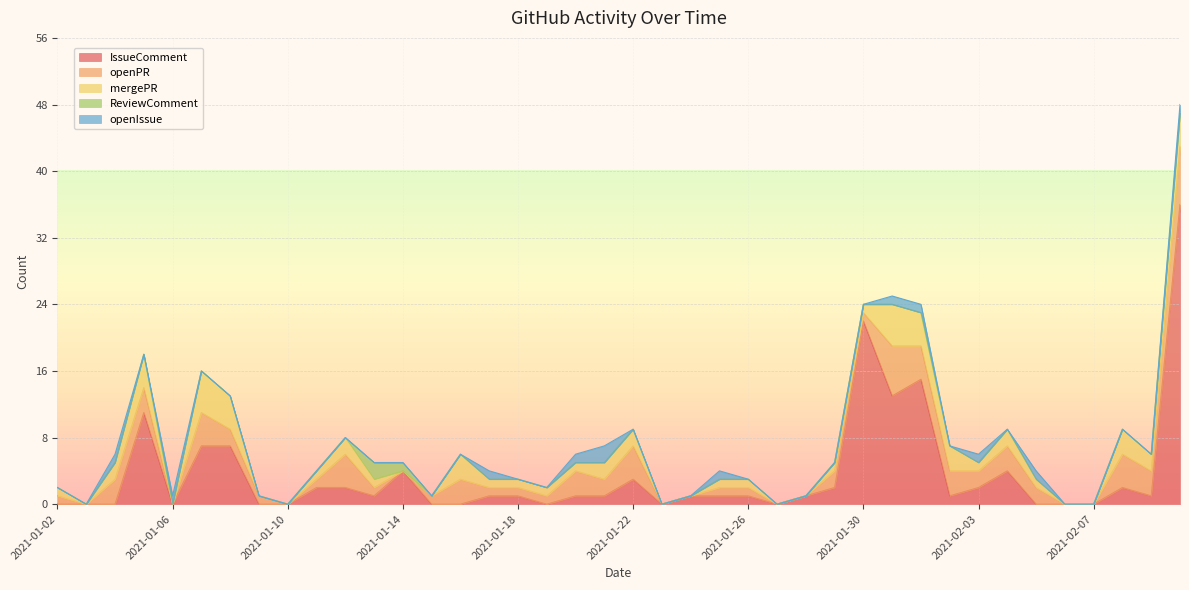

List the series in order of their peak value, lowest first.

ReviewComment, openIssue, mergePR, openPR, IssueComment